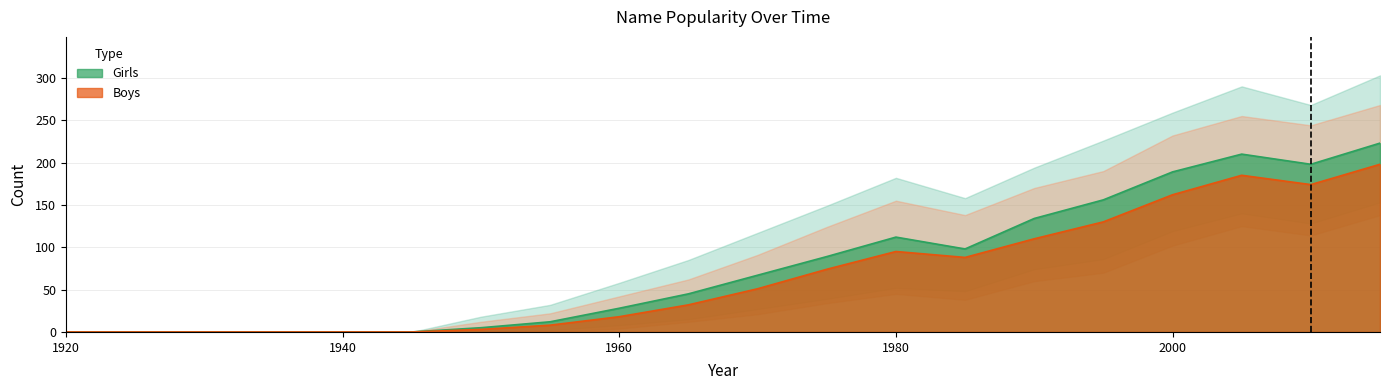

At how many categories does at least one series exceed 1?

14